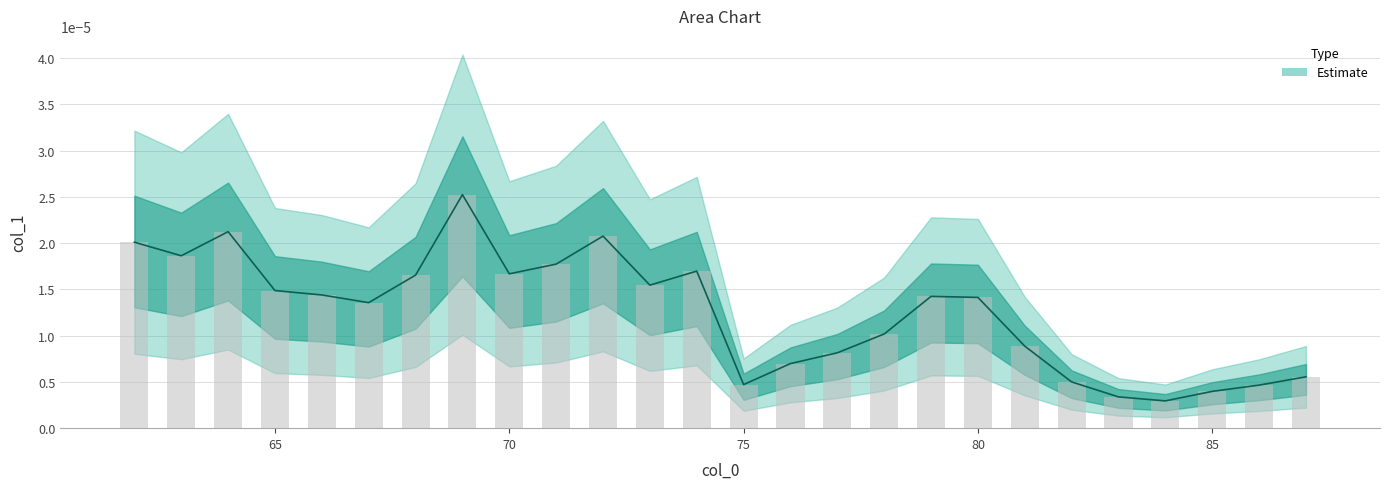

List the labels in order of value, smallest first.

84, 83, 85, 86, 75, 82, 87, 76, 77, 81, 78, 67, 80, 79, 66, 65, 73, 68, 70, 74, 71, 63, 62, 72, 64, 69